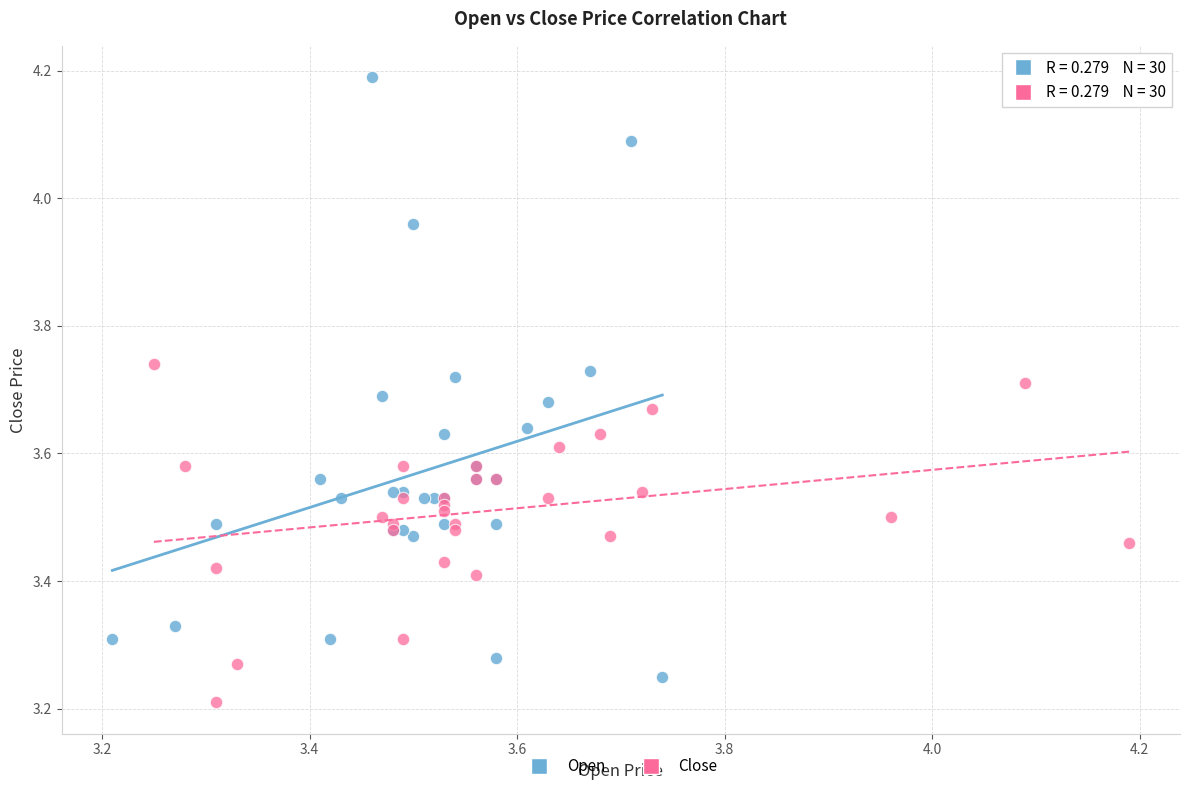

Which series has the widest spread of Y values?

Open